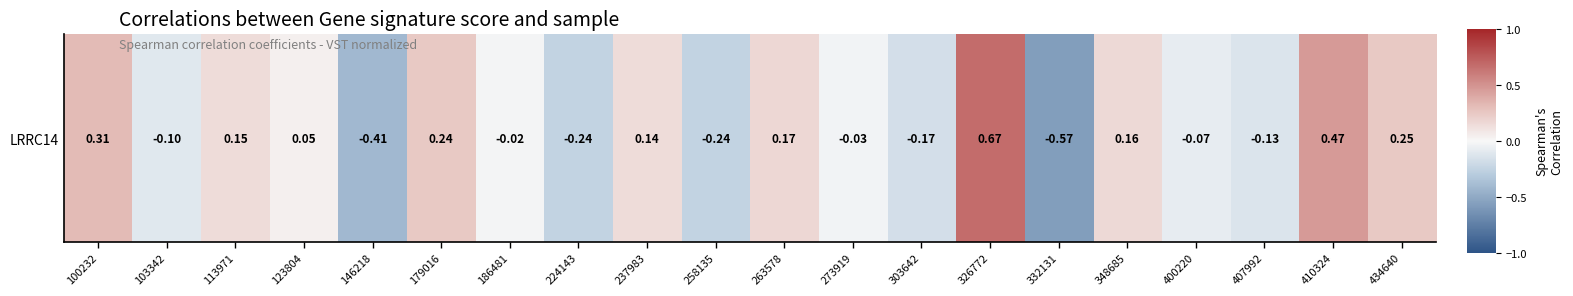

List the labels in order of value, largest first.

326772, 410324, 100232, 434640, 179016, 263578, 348685, 113971, 237983, 123804, 186481, 273919, 400220, 103342, 407992, 303642, 224143, 258135, 146218, 332131